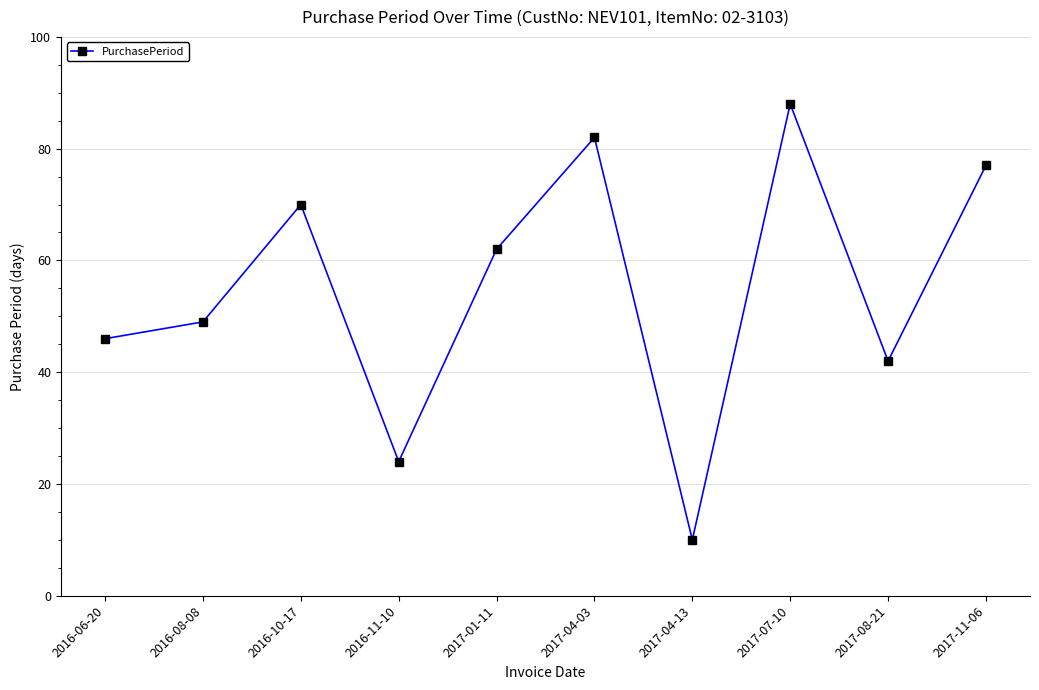

What is the sum of the values at 2016-10-17 and 2016-11-10?

94